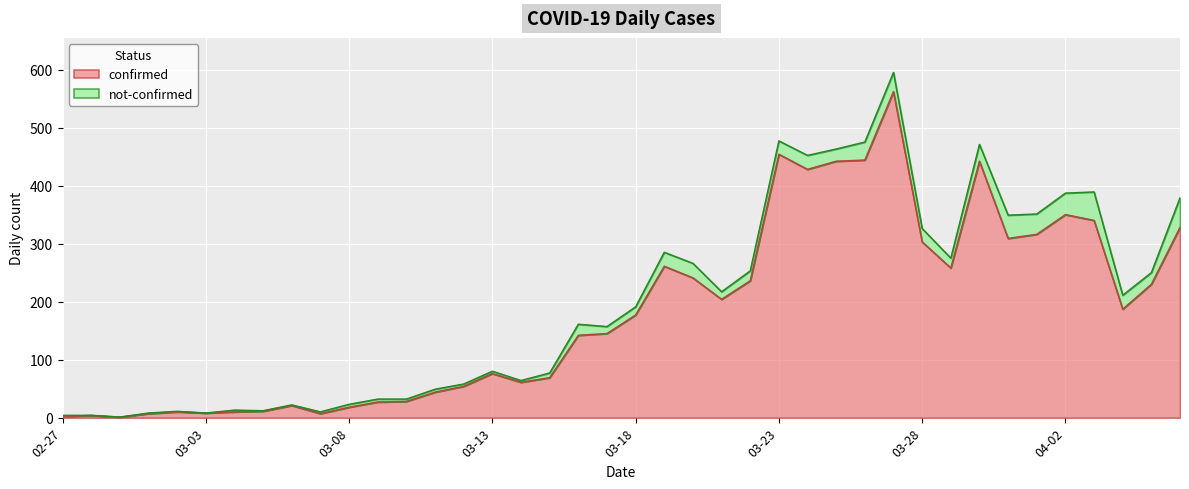

True or false: confirmed has a value of 63 at 03-18.

False